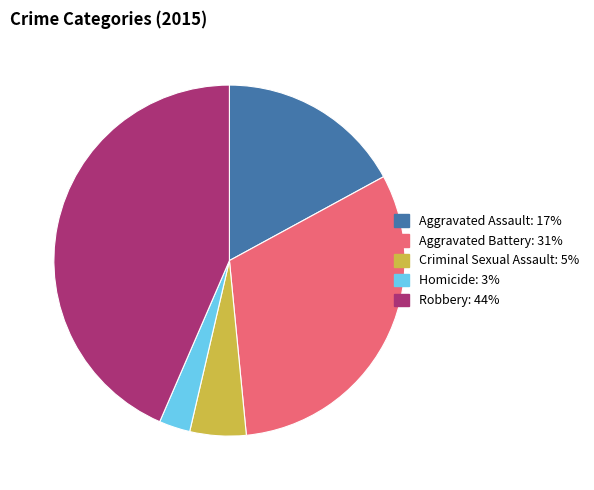

Is it true that Aggravated Assault is 17% of the pie?

True